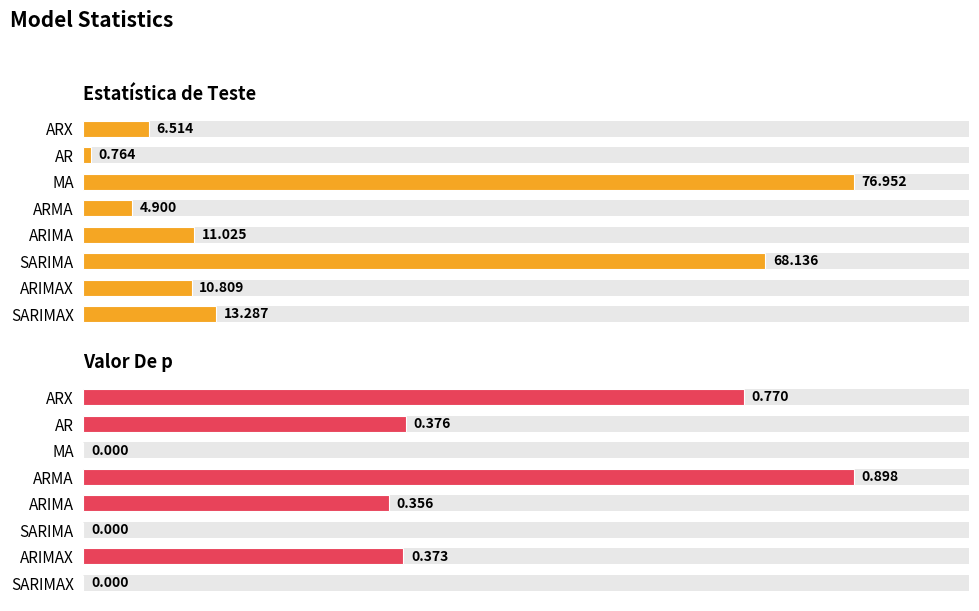

Reading left to right, list all the values displayed in this chart.

Estatística de Teste: 6.5	0.8	77.0	4.9	11.0	68.1	10.8	13.3
Valor De p: 0.8	0.4	0.0	0.9	0.4	0.0	0.4	0.0